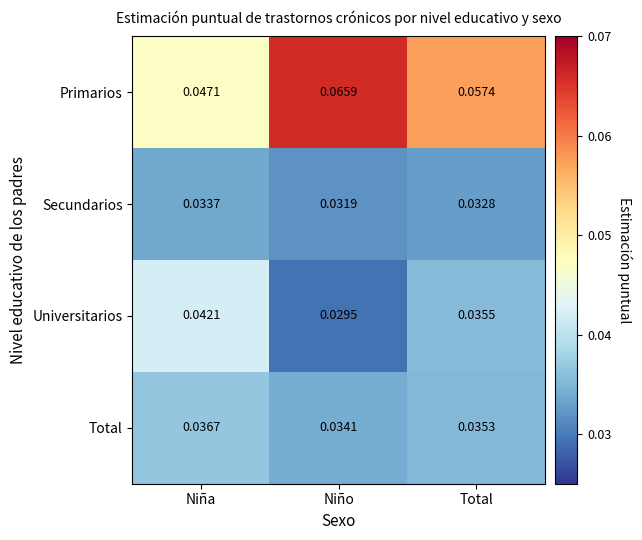

Which series has the widest spread of values?

Primarios